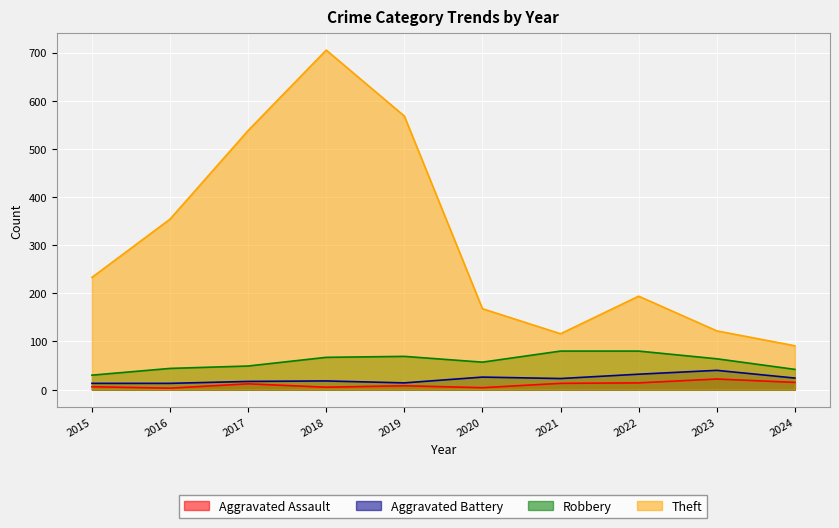

Which series has the widest spread of values?

Theft